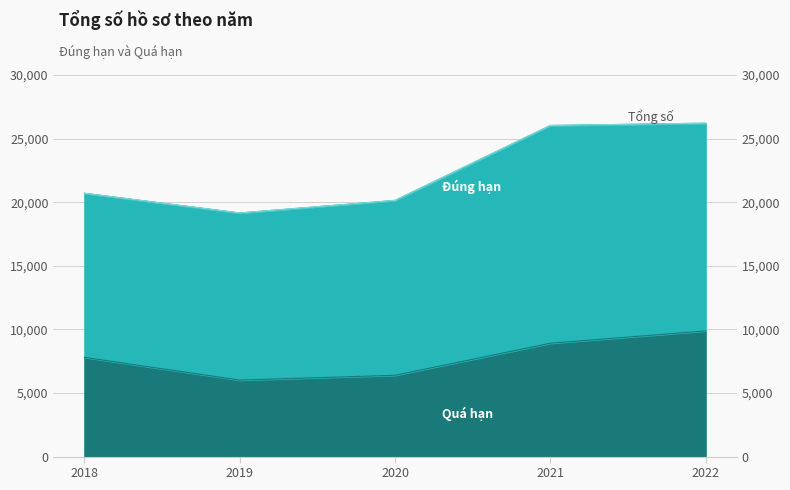

The value of Quá hạn at 2018 is 7800. True or false?

True